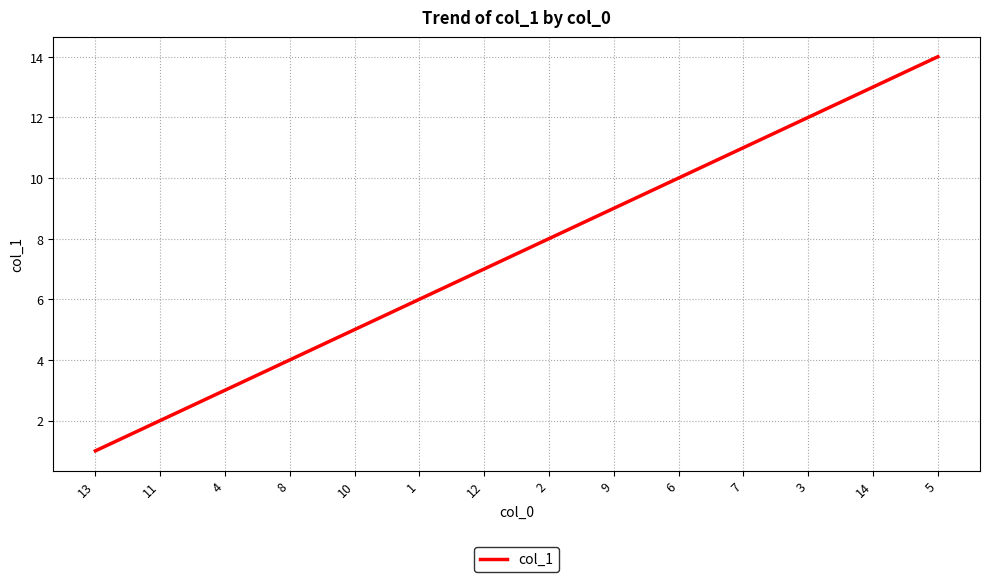

What is the minimum value shown in the chart?

1.0